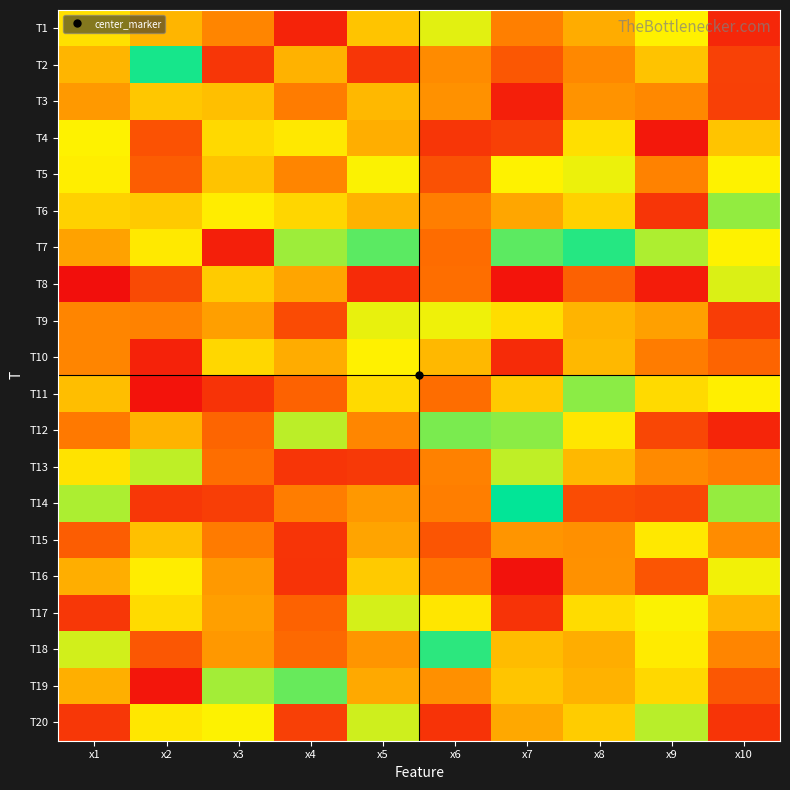

What is the greatest value displayed?

10.4